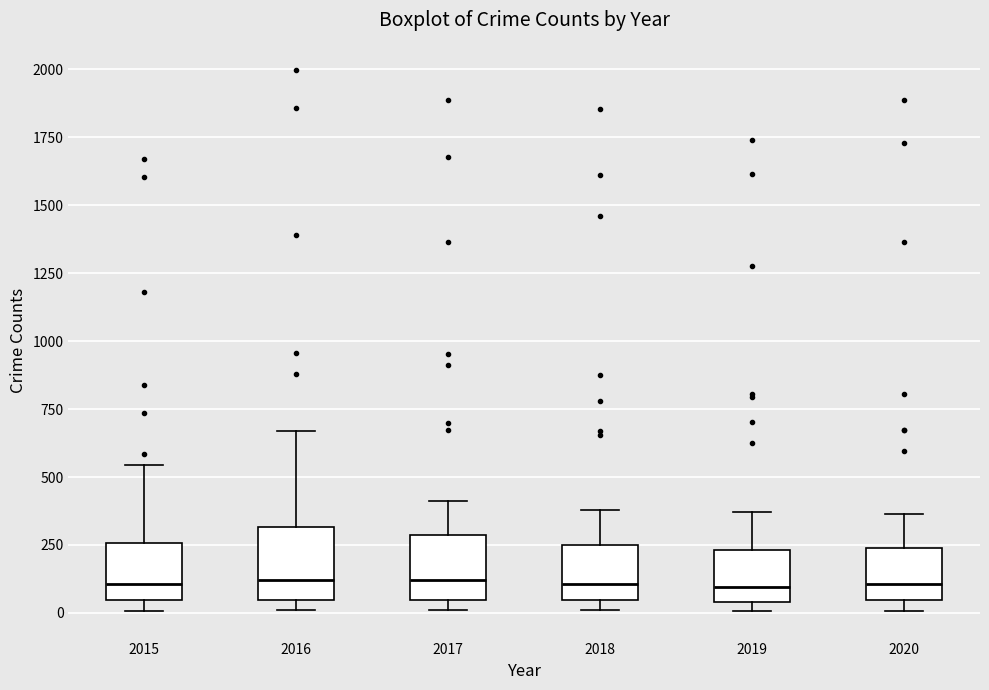

Reading left to right, read every box against the y-axis: the position of its median line, the range the box covers, and the ends of its whiskers. The values are not printed on the chart, so give them approximately, as read against the axis.

2015: median 100, box 50 to 250, whiskers 0 to 550
2016: median 100, box 50 to 300, whiskers 0 to 650
2017: median 100, box 50 to 300, whiskers 0 to 400
2018: median 100, box 50 to 250, whiskers 0 to 400
2019: median 100, box 50 to 250, whiskers 0 to 350
2020: median 100, box 50 to 250, whiskers 0 to 350